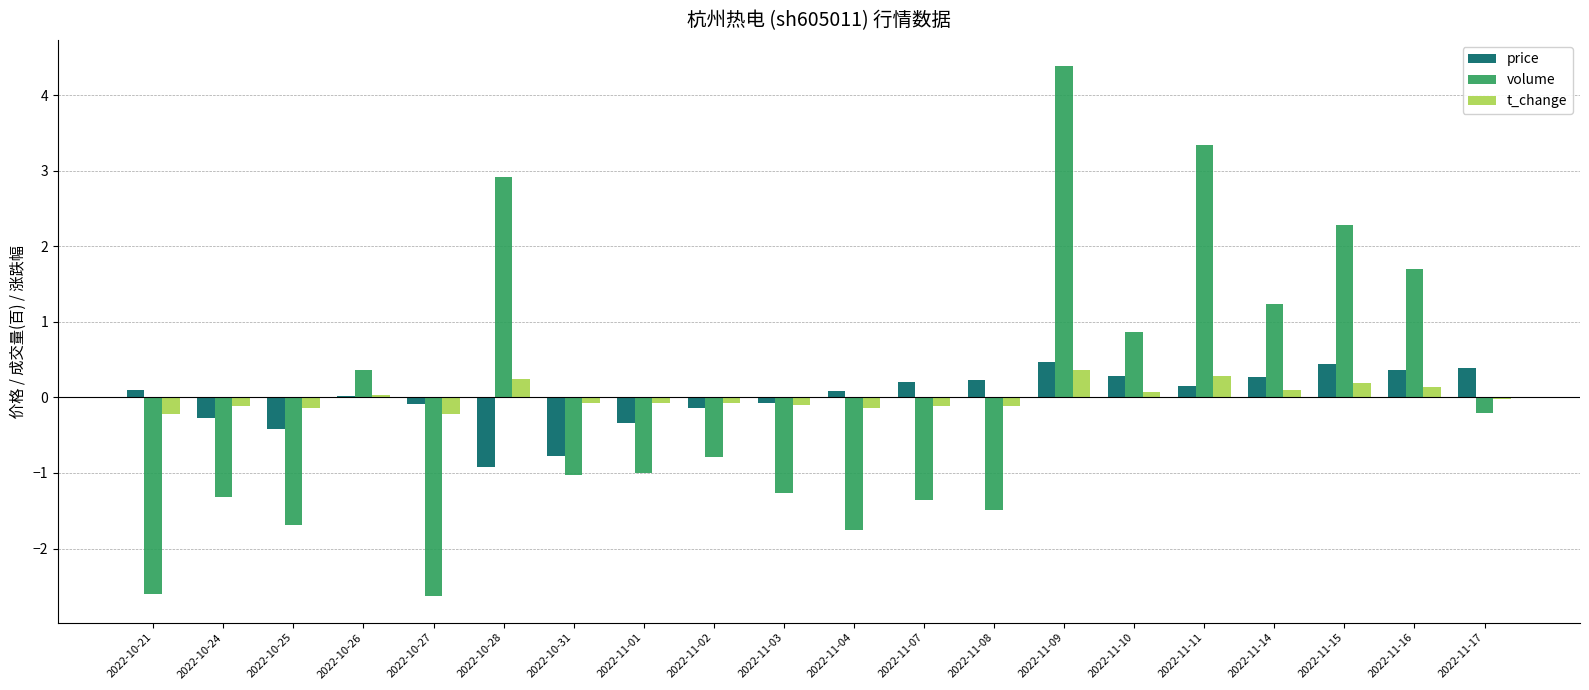

Is the value of volume at 2022-11-09 greater than the value of t_change at 2022-10-26?

Yes